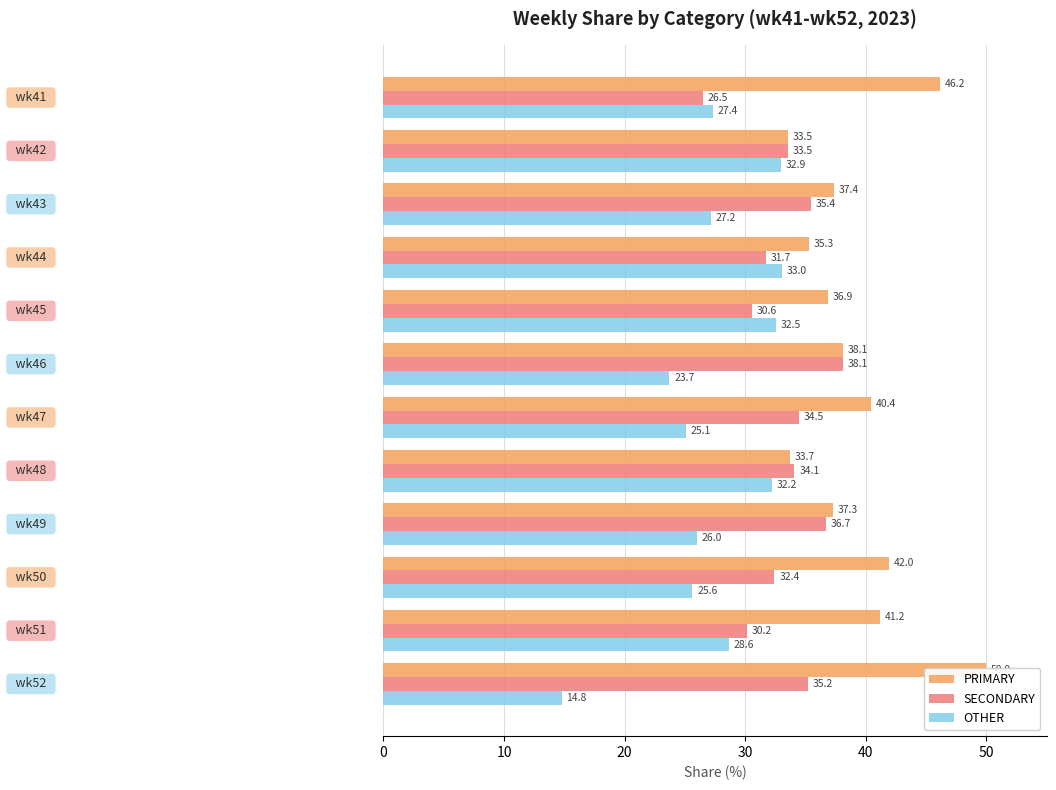

The value of SECONDARY at 10 is 45.8. True or false?

False